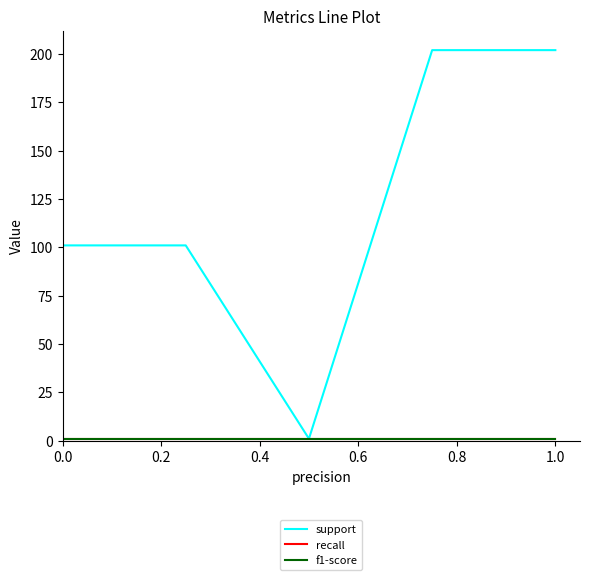

Which series has the widest spread of values?

support